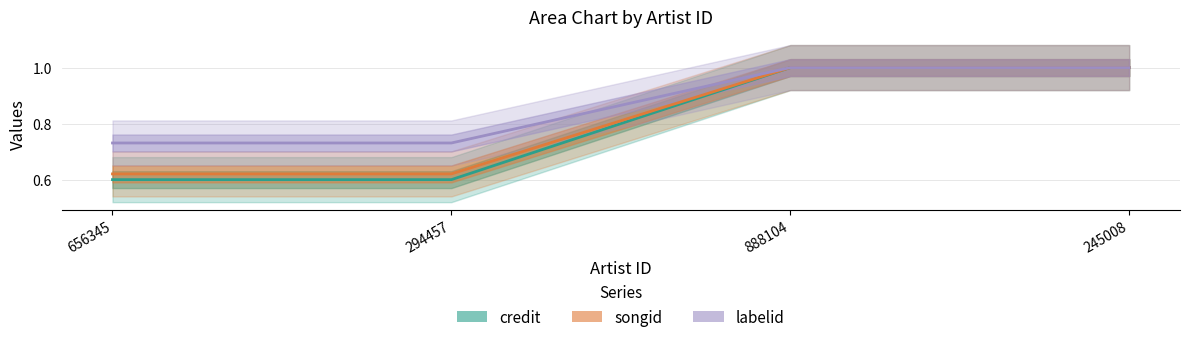

How many lines are shown in the chart?

3